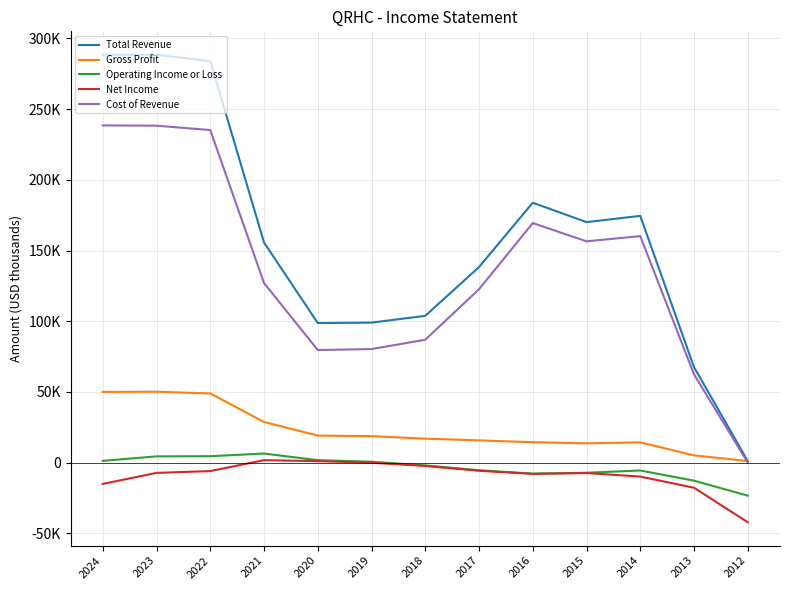

Rank the categories by Cost of Revenue value from lowest to highest.

2012, 2013, 2020, 2019, 2018, 2017, 2021, 2015, 2014, 2016, 2022, 2023, 2024